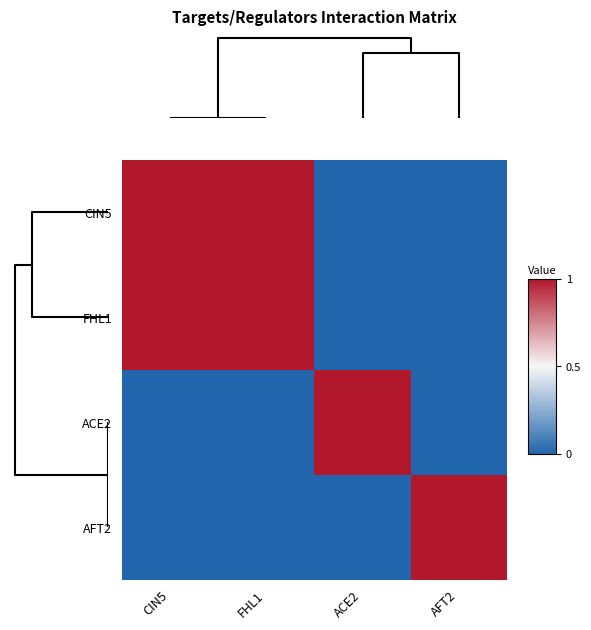

Which category has the lowest value across all series?

ACE2